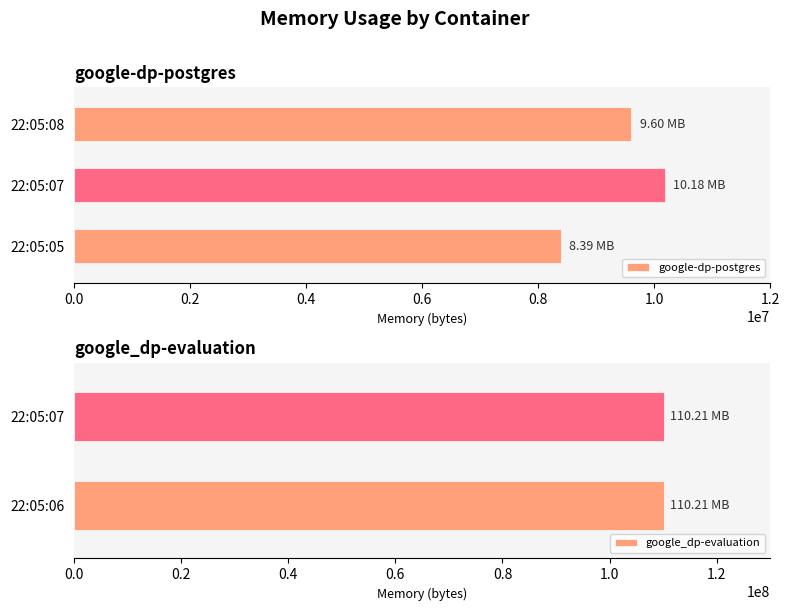

List the labels in order of google-dp-postgres value, largest first.

22:05:07, 22:05:08, 22:05:05